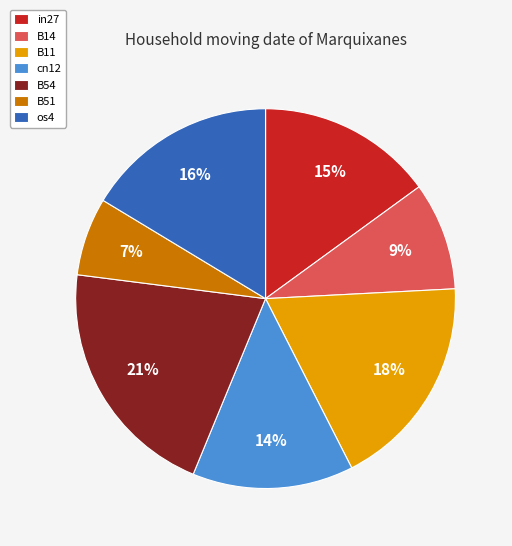

The os4 slice represents 16% of the pie. True or false?

True